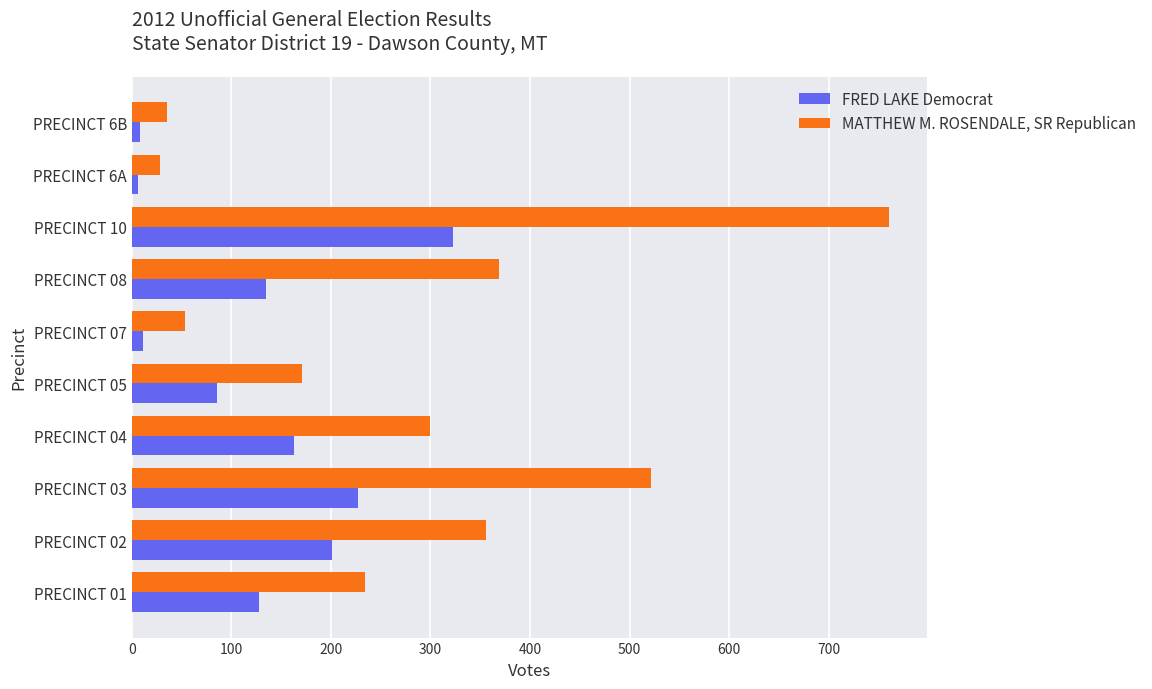

At PRECINCT 03, list the series in order from smallest to largest.

FRED LAKE Democrat, MATTHEW M. ROSENDALE, SR Republican